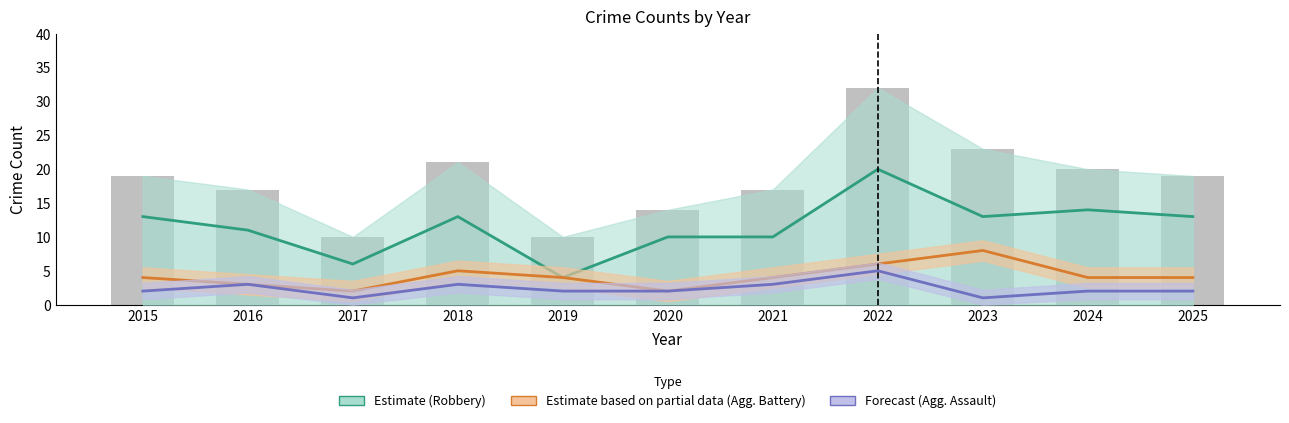

What is the lowest value of the Total series?

10